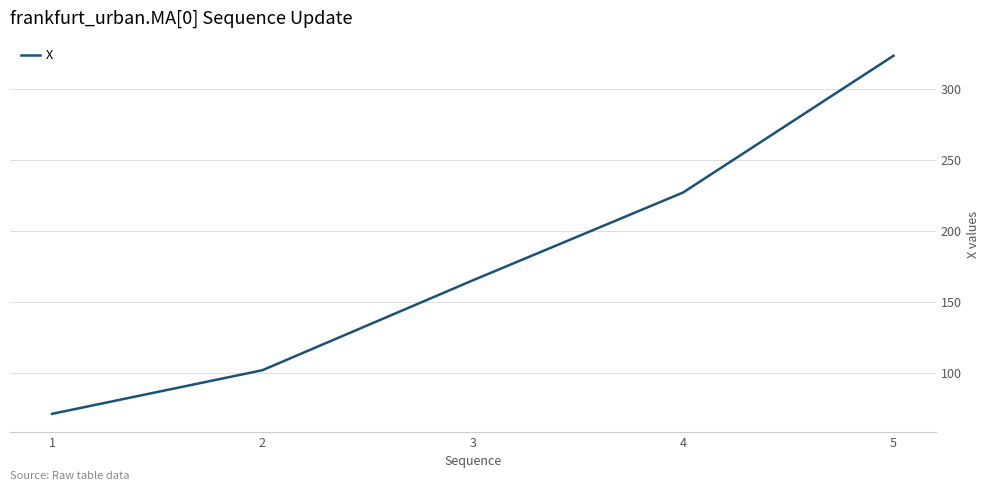

Rank the categories by value from lowest to highest.

1, 2, 3, 4, 5